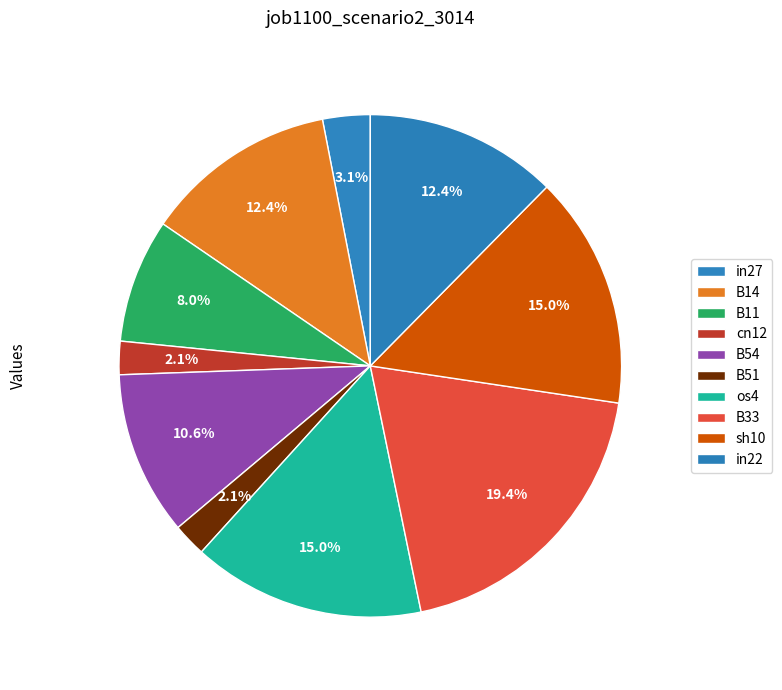

To the nearest percent, what percentage of the pie is cn12?

2%